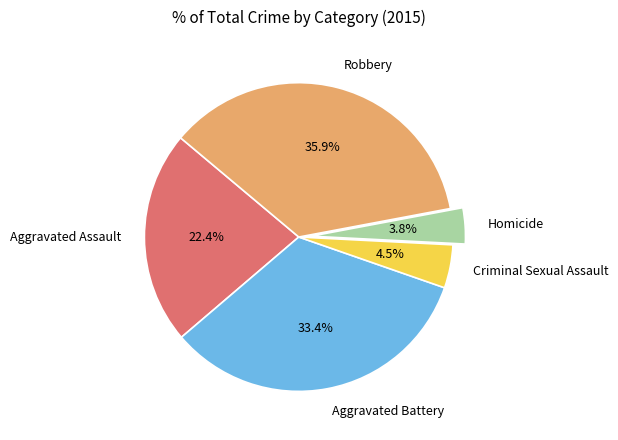

How much of the chart is everything except Homicide?

96.2%